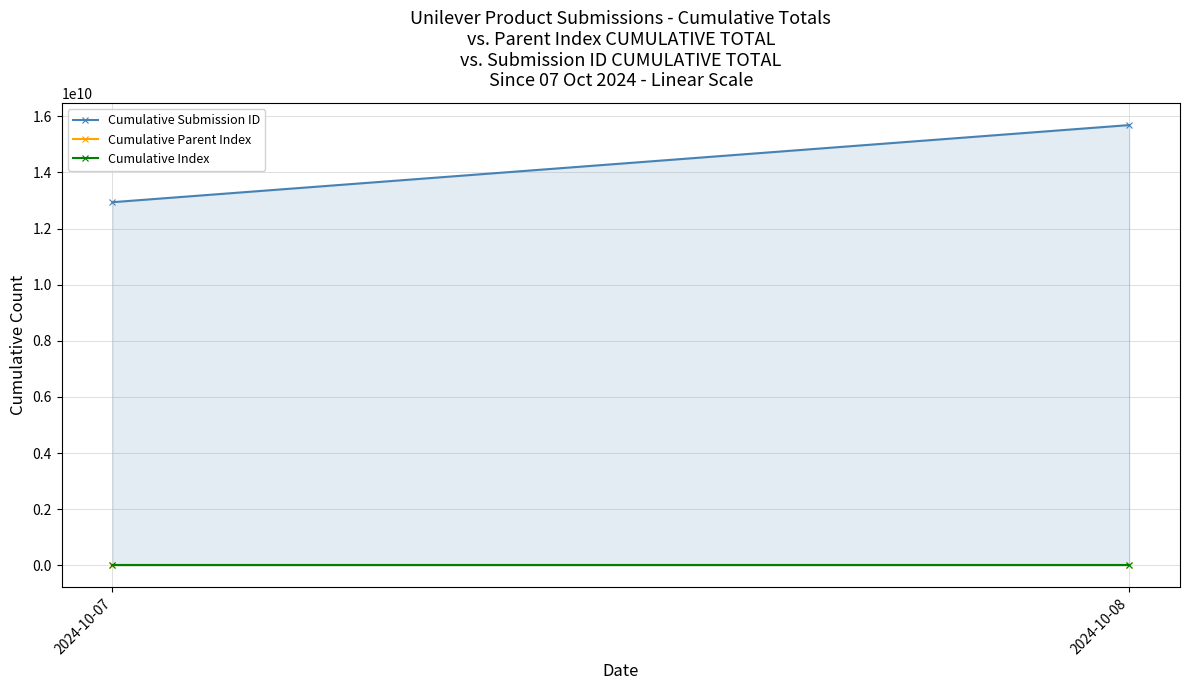

True or false: Cumulative Parent Index has a value of 531 at 2024-10-07.

True